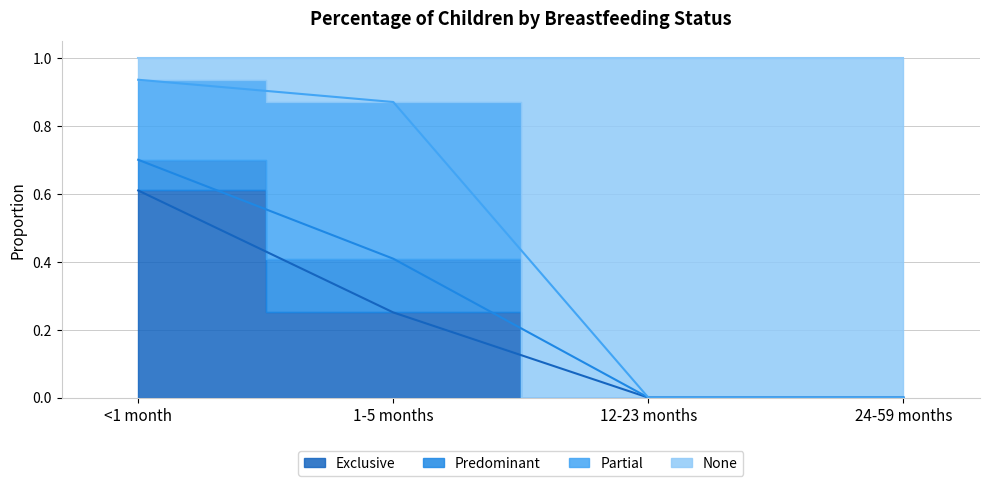

At which category is the sum across all series the highest?

<1 month